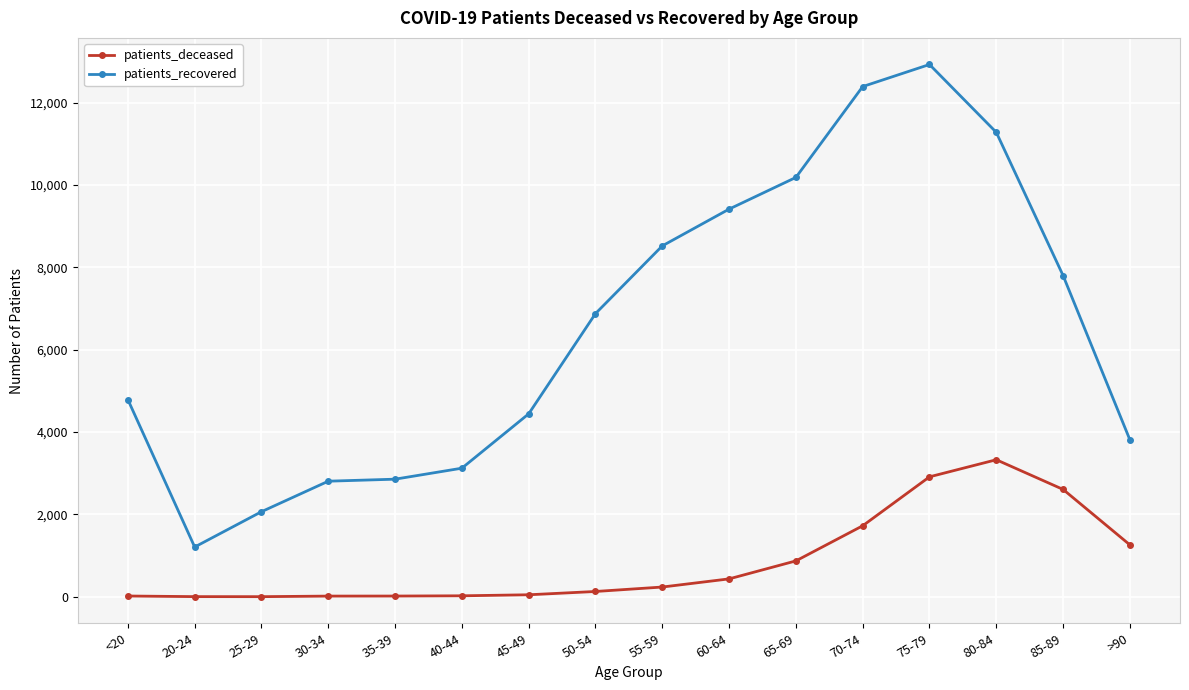

The patients_recovered series shows 4626 at 80-84. True or false?

False